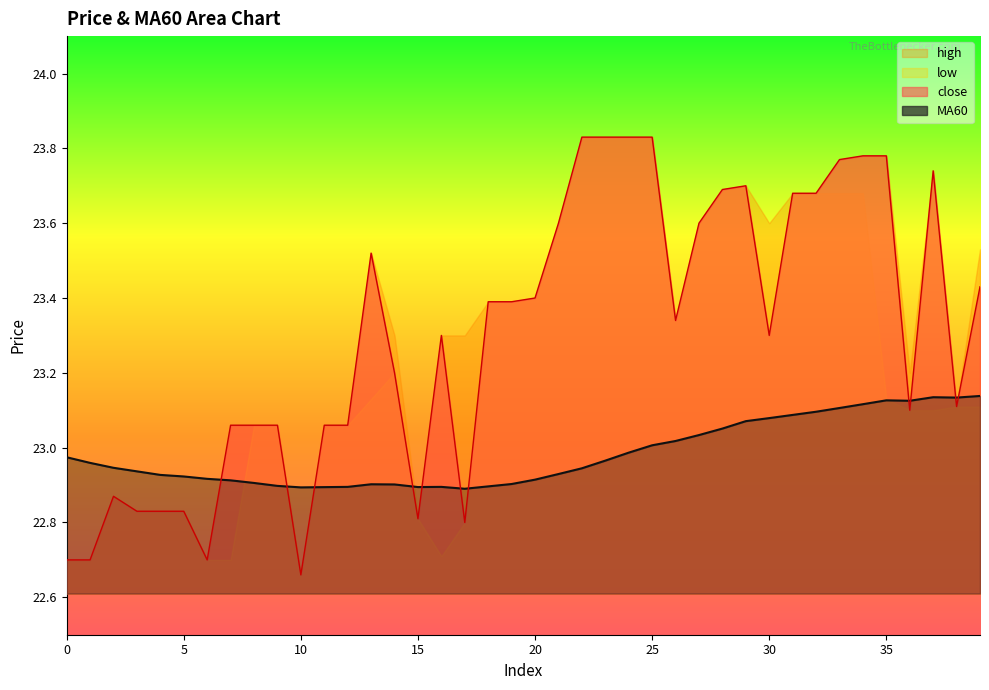

At which category is the sum across all series the highest?

35